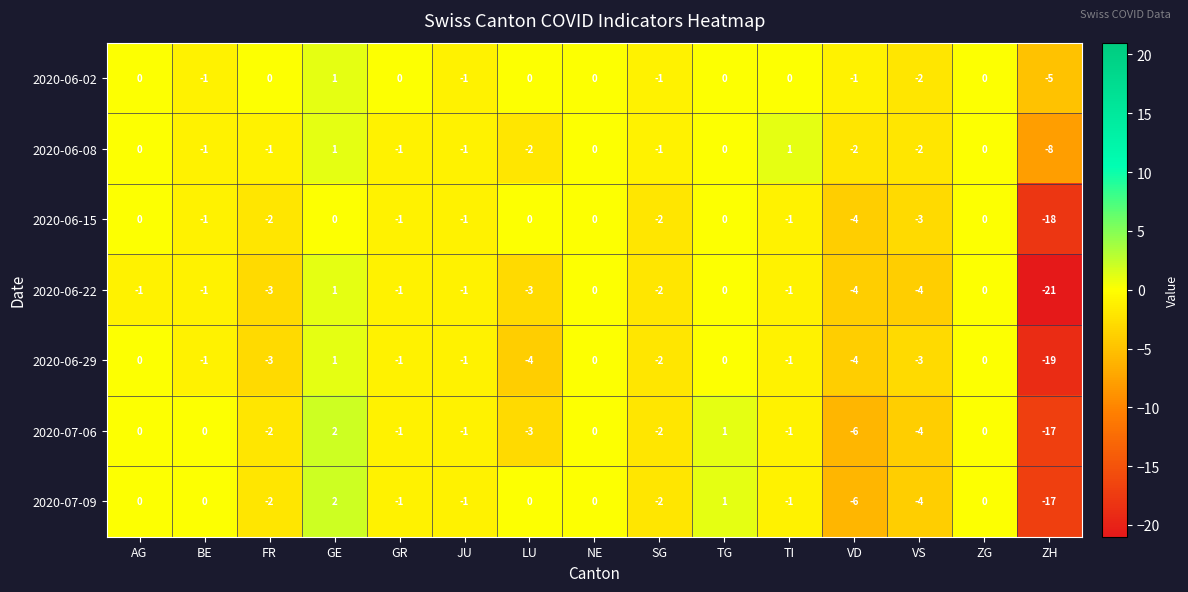

At which label does 2020-06-02 reach its peak?

GE